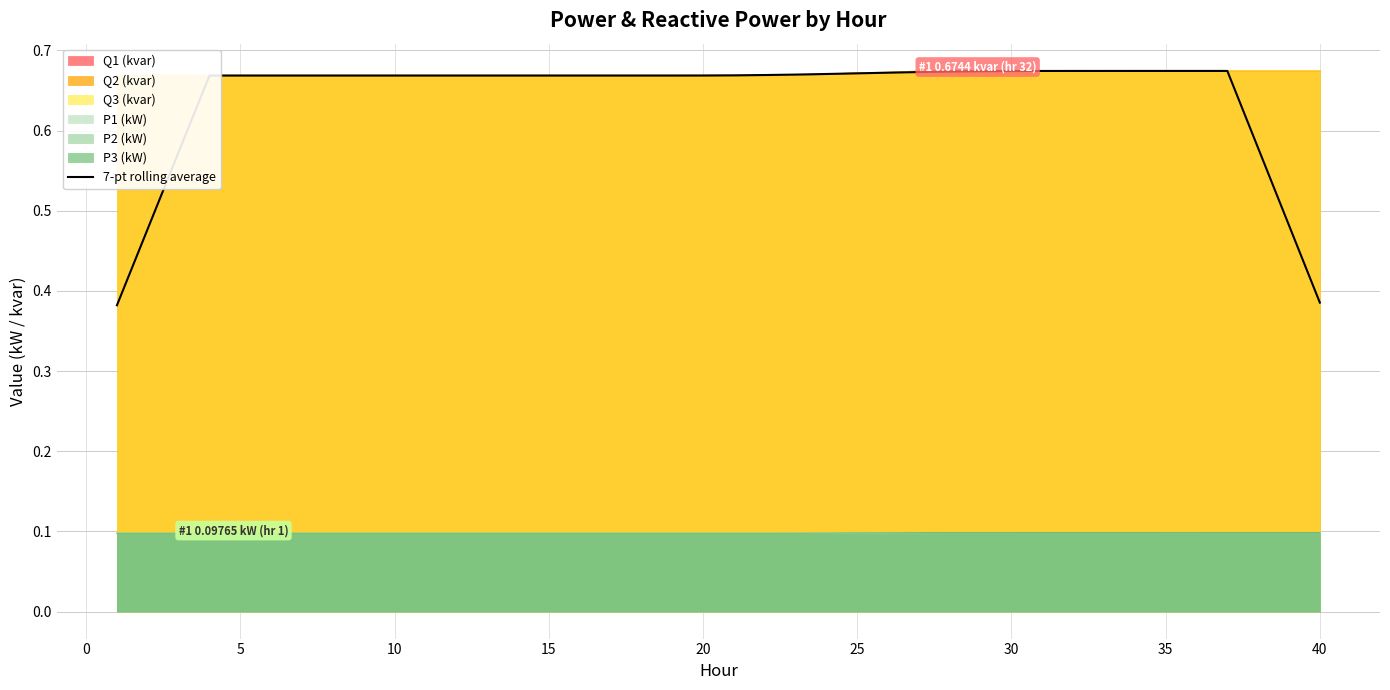

True or false: 7-pt rolling average and P3 (kW) intersect in this chart.

False